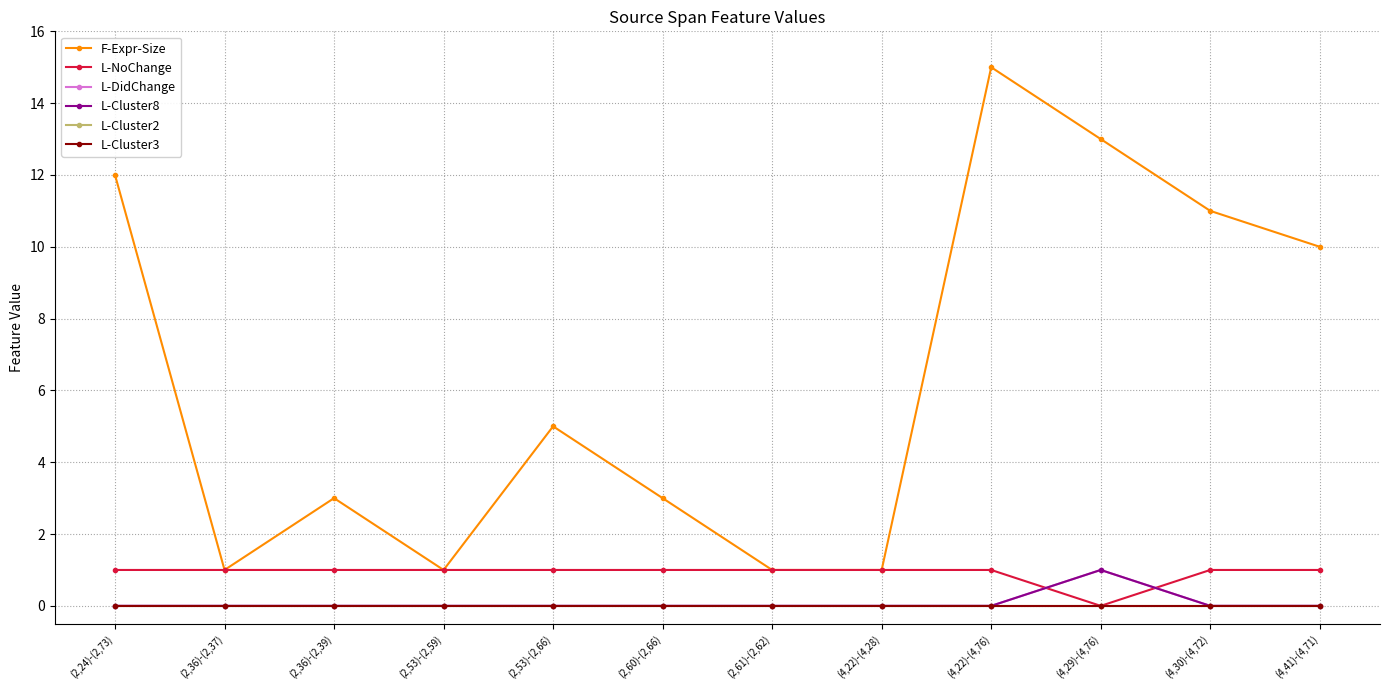

Is this an area chart (filled region under the line)?

No